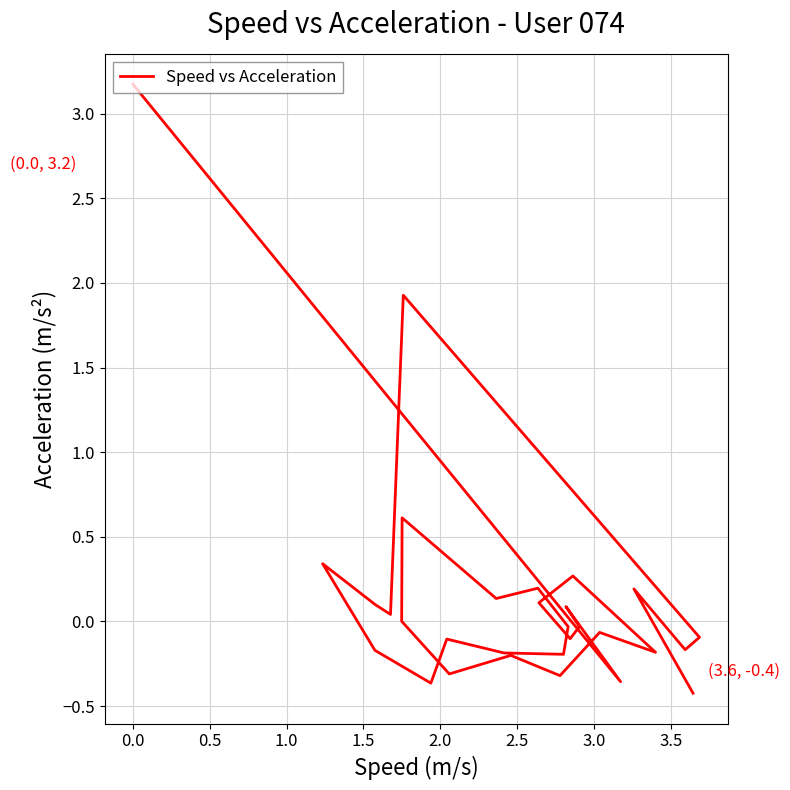

How many lines are shown in the chart?

1